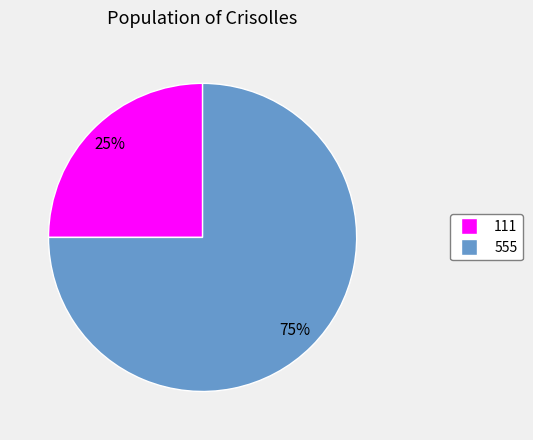

What is the largest slice in the pie chart?

555